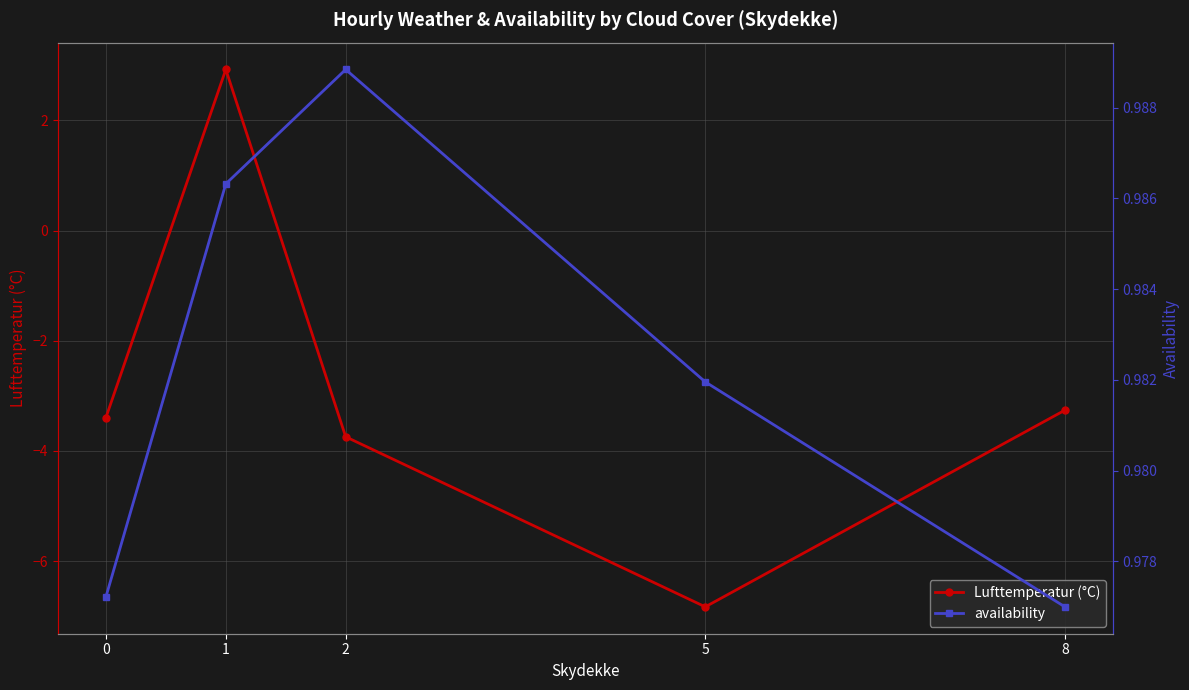

How many negative values does the Lufttemperatur (°C) series have?

4